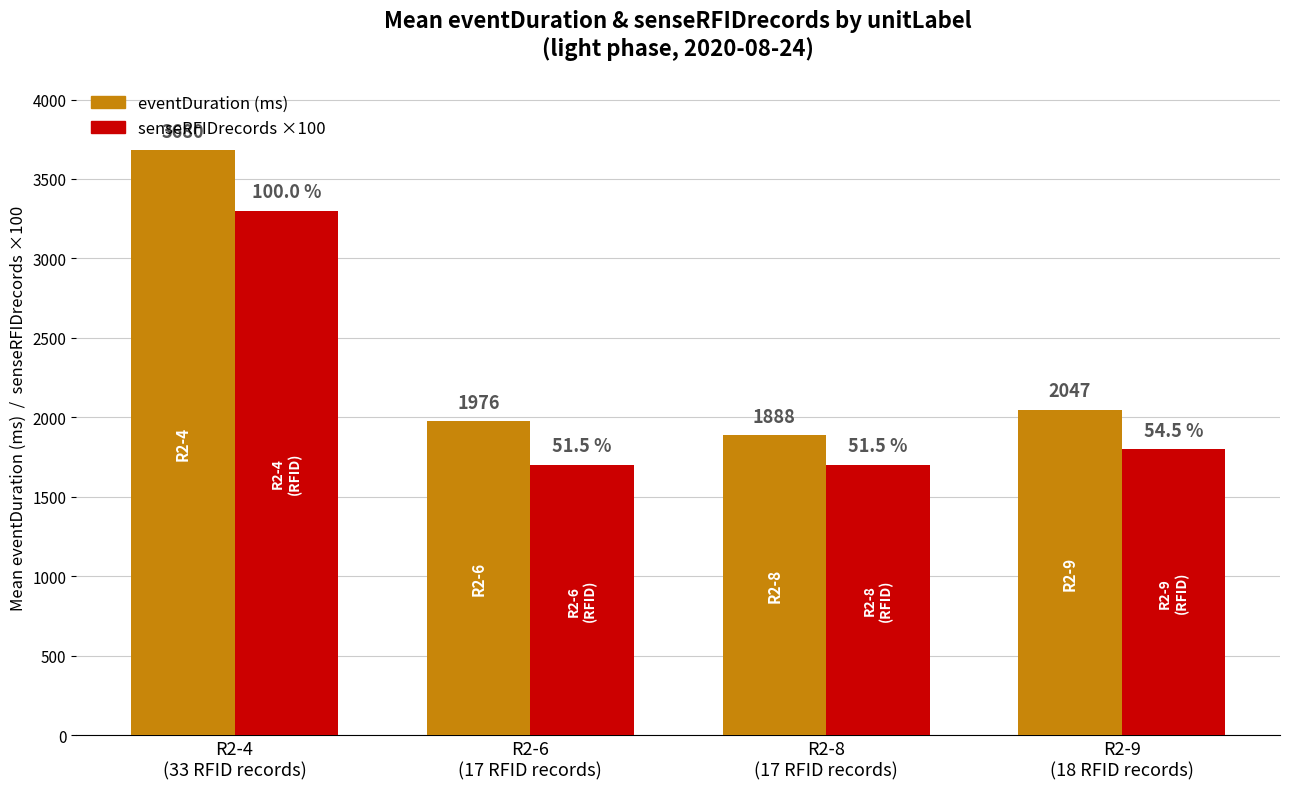

What is the maximum value shown in the chart?

3680